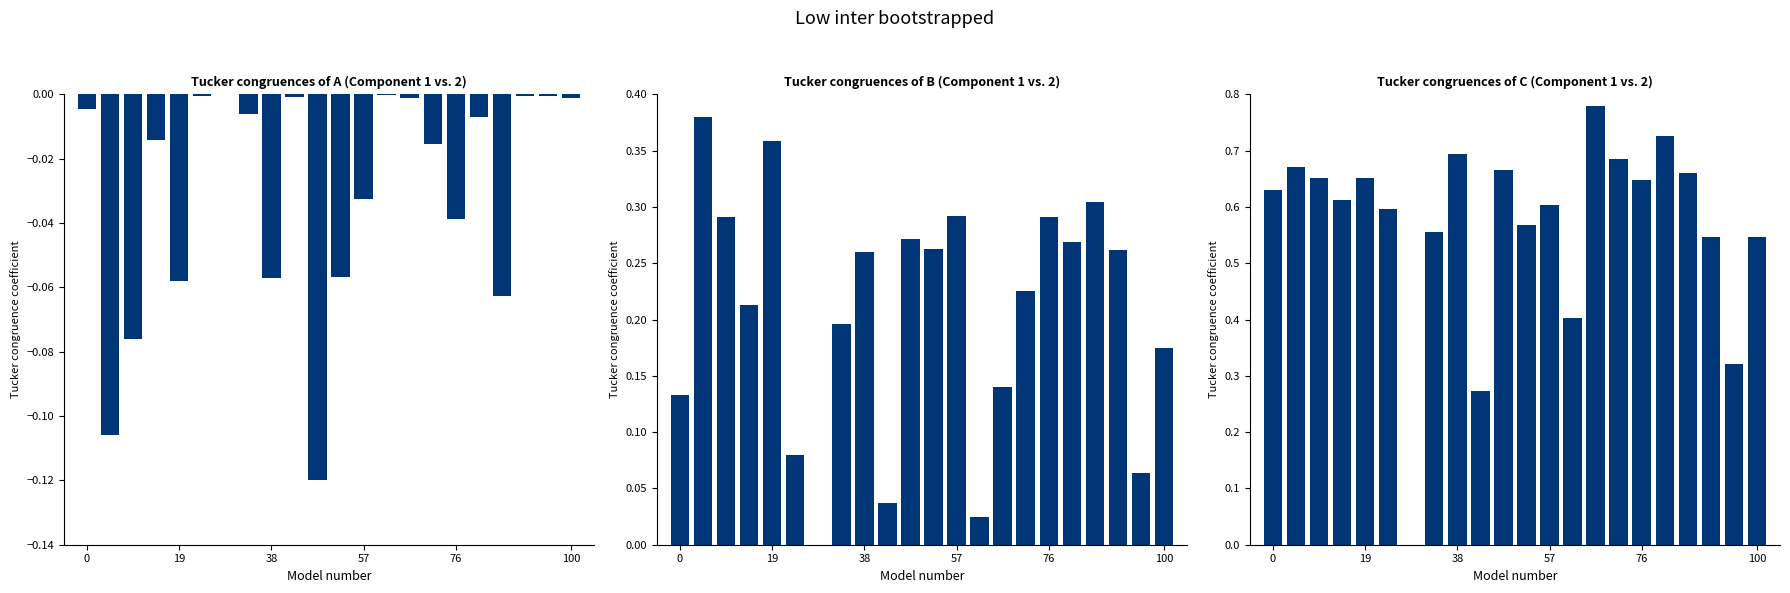

How many bars are there in total?

66